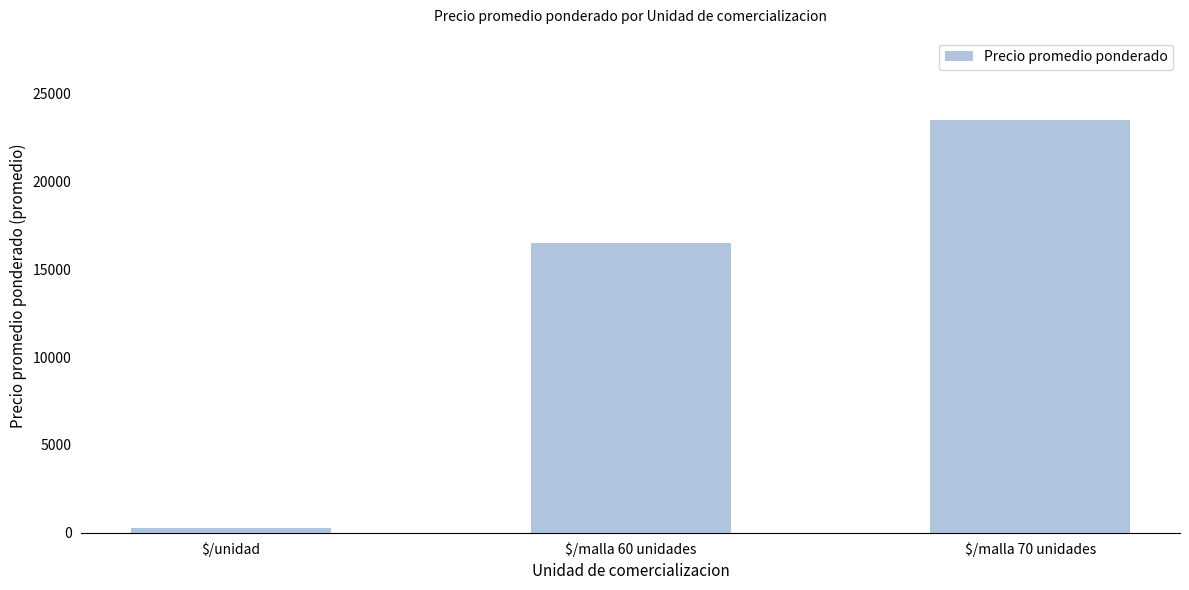

What is the label of the 1st bar from the right?

$/malla 70 unidades